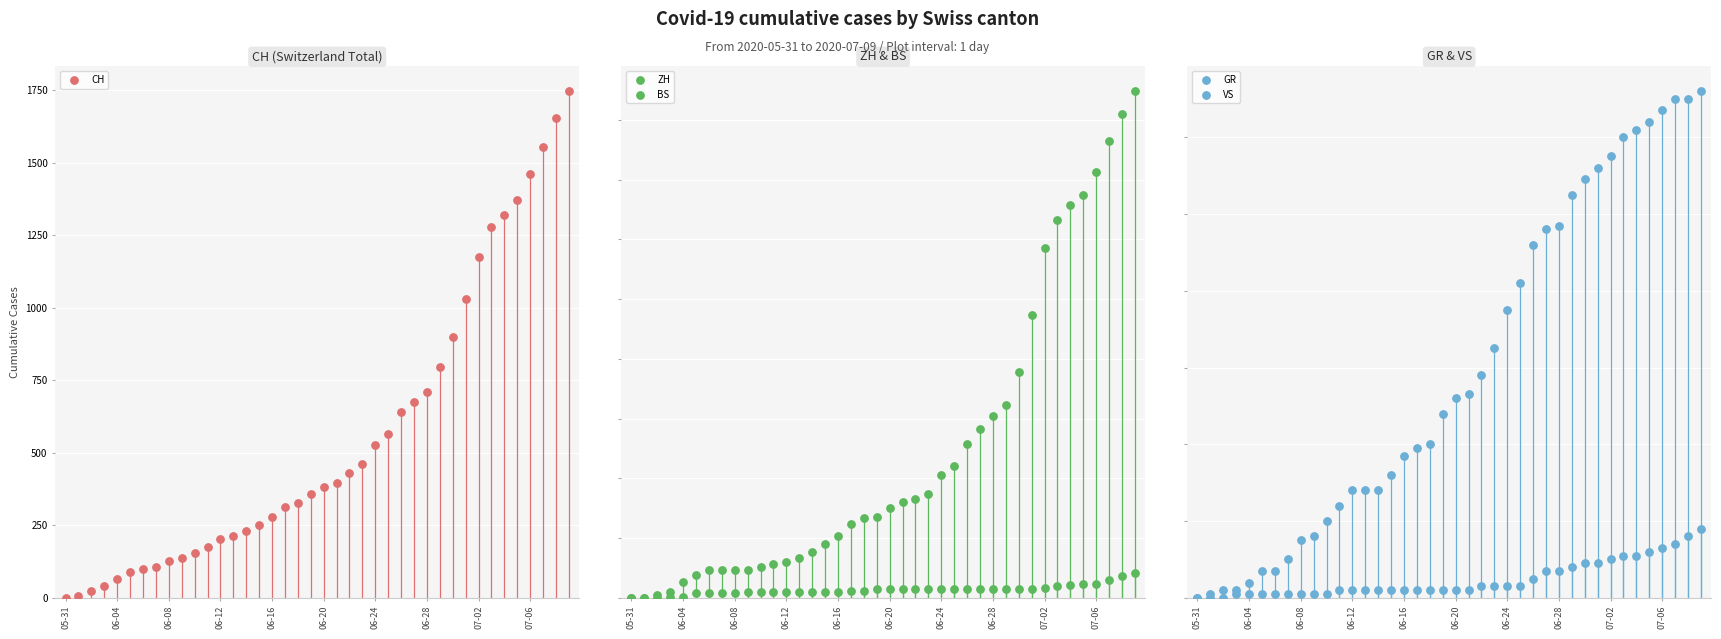

Is the value of GR at 28 greater than the value of VS at 06-08?

Yes